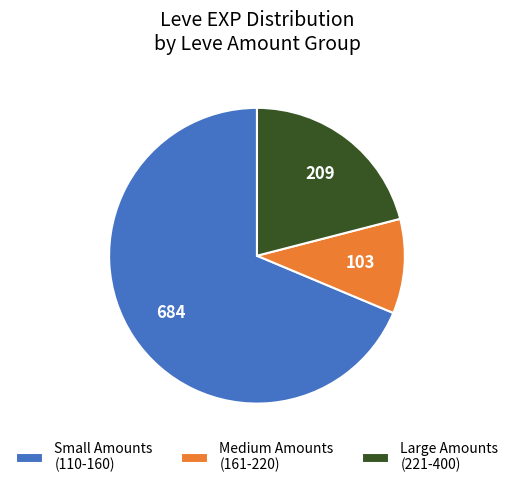

Which slice is the smallest?

Medium Amounts (161-220)